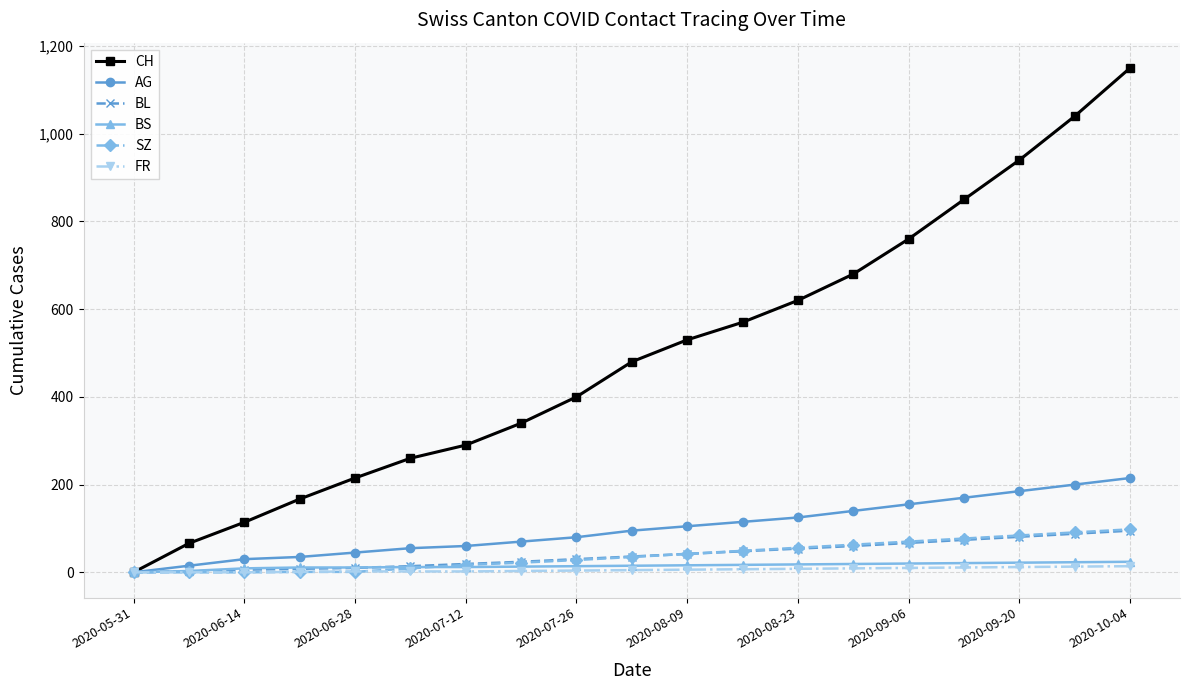

Which series has the largest total across all categories?

CH